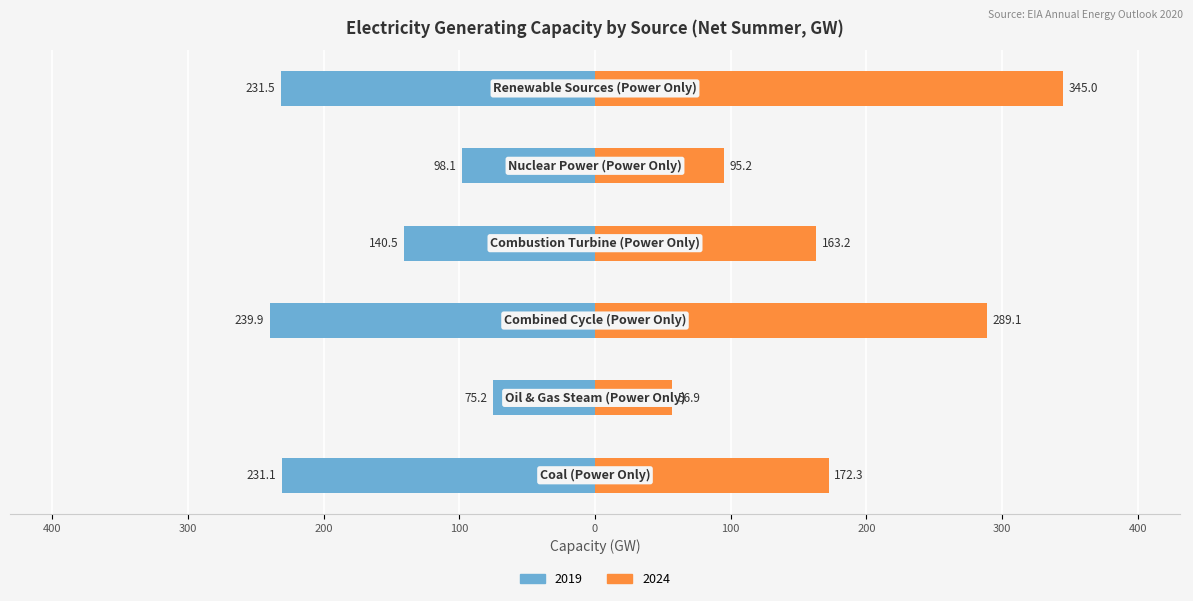

What is the value of the 2019 bar at the 5th from the left?

-98.1